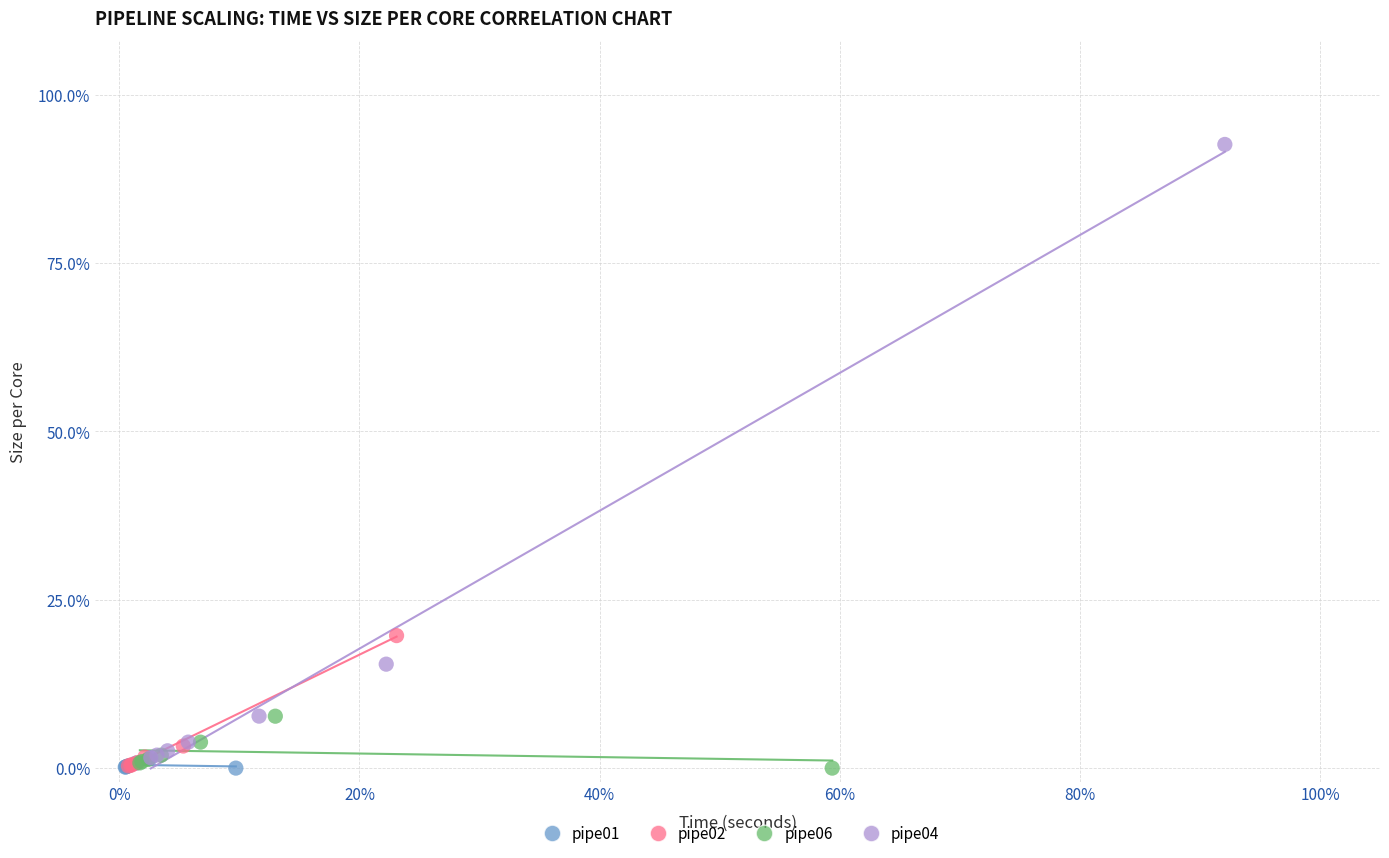

What are all the series names shown in the legend?

pipe01, pipe02, pipe06, pipe04